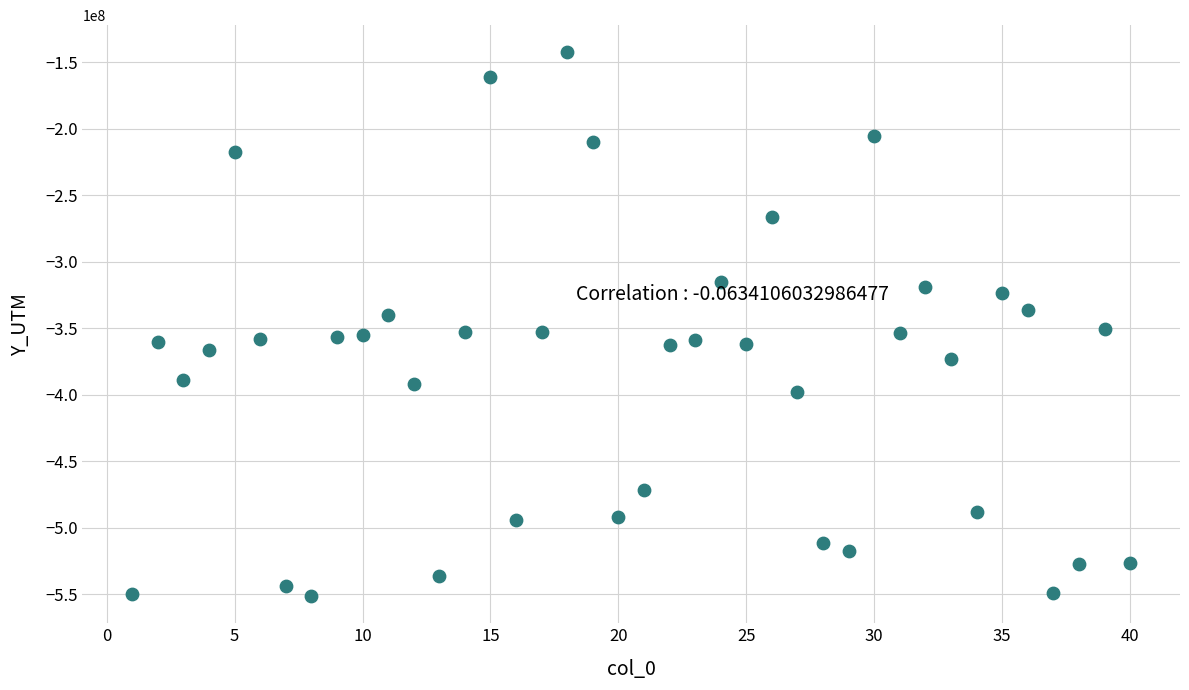

What is the range of X values (max minus min)?

39.0